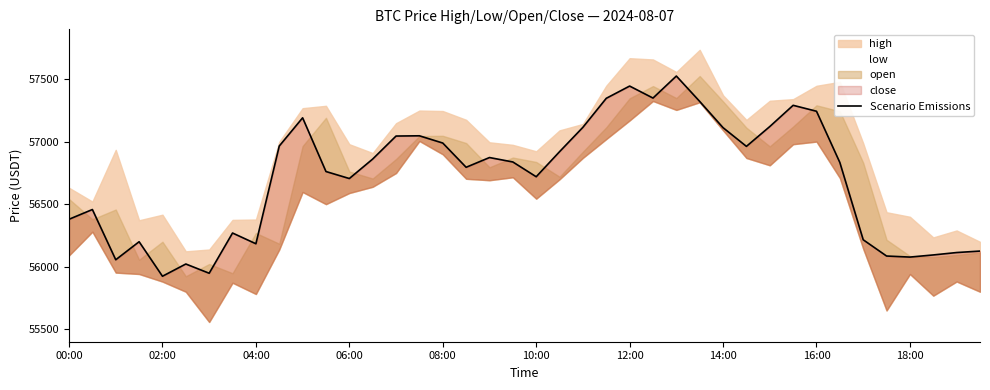

What is the sum of the values at 08:00 and 04:00?

113174.0